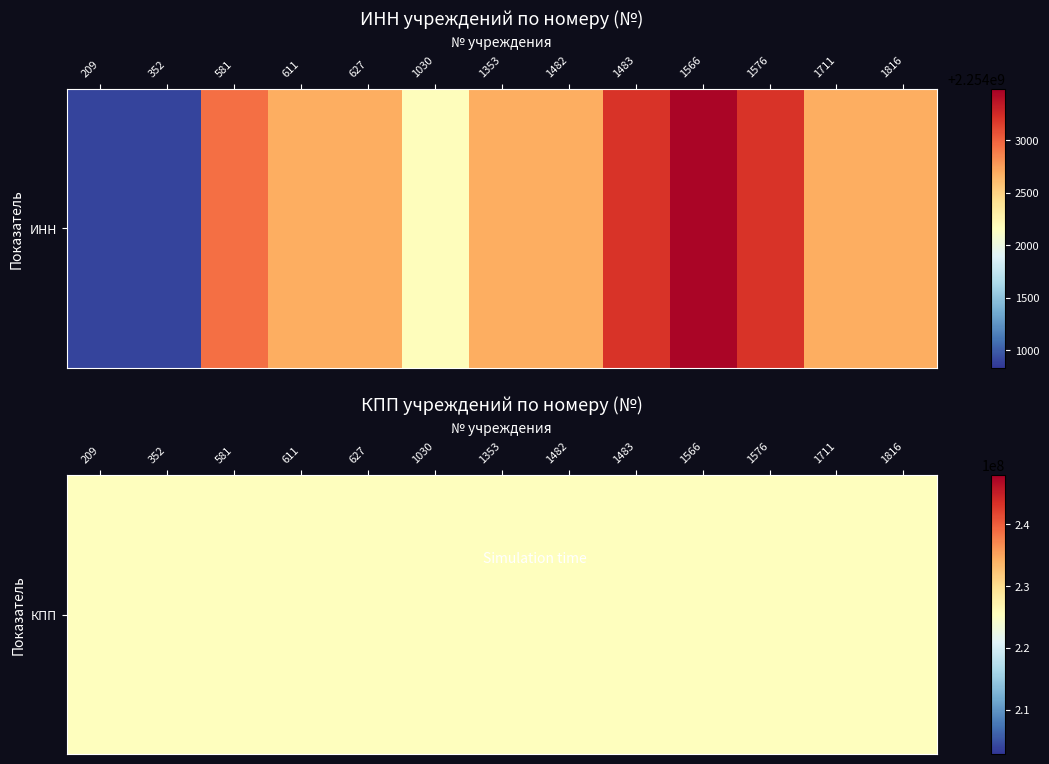

Reading right to left, list all the values displayed in this chart.

209: 225401001	2254000907
352: 225401001	2254000833
581: 225401001	2254002982
611: 225401001	2254002661
627: 225401001	2254002622
1030: 225401001	2254002252
1353: 225401001	2254002654
1482: 225401001	2254002816
1483: 225401001	2254003175
1566: 225401001	2254003489
1576: 225401001	2254003295
1711: 225401001	2254002573
1816: 225401001	2254002598